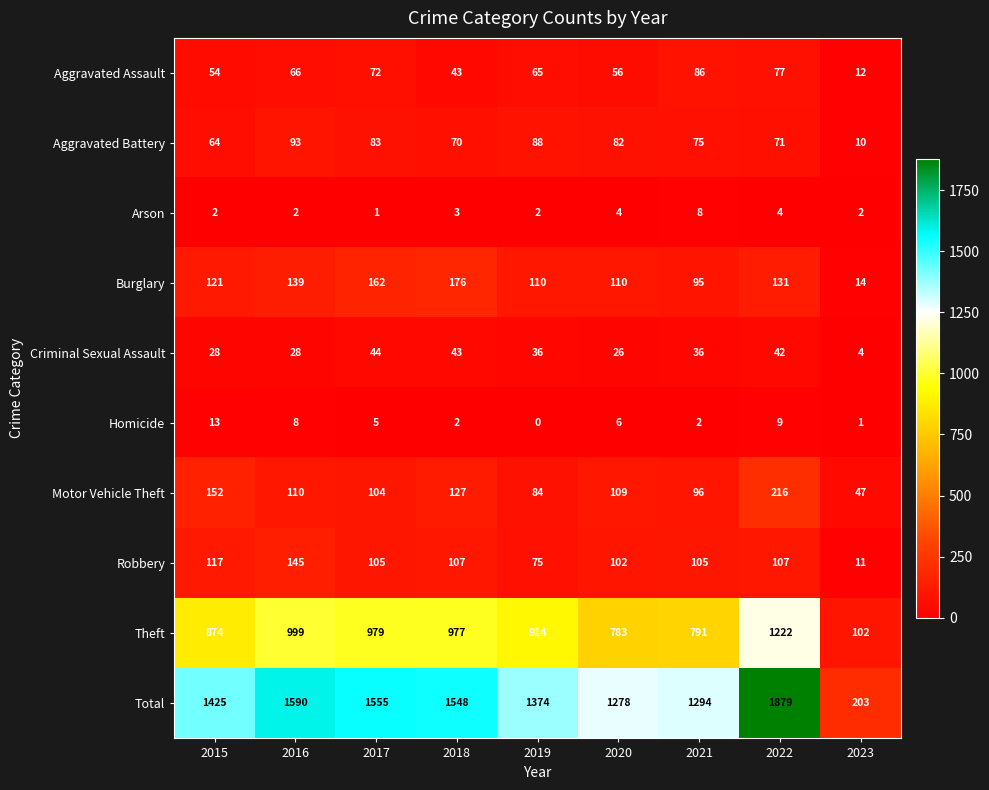

At which category is the sum across all series the highest?

2022